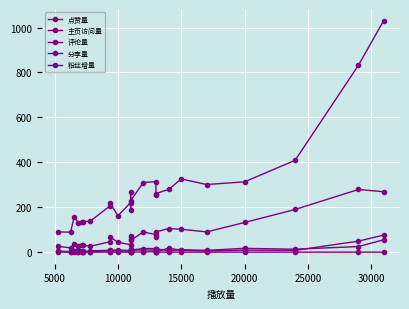

True or false: 主页访问量 and 评论量 cross at least once.

False